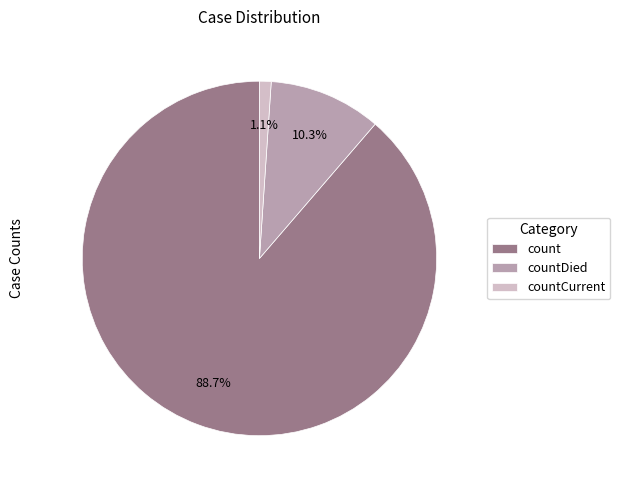

Between countDied and countCurrent, which is larger?

countDied